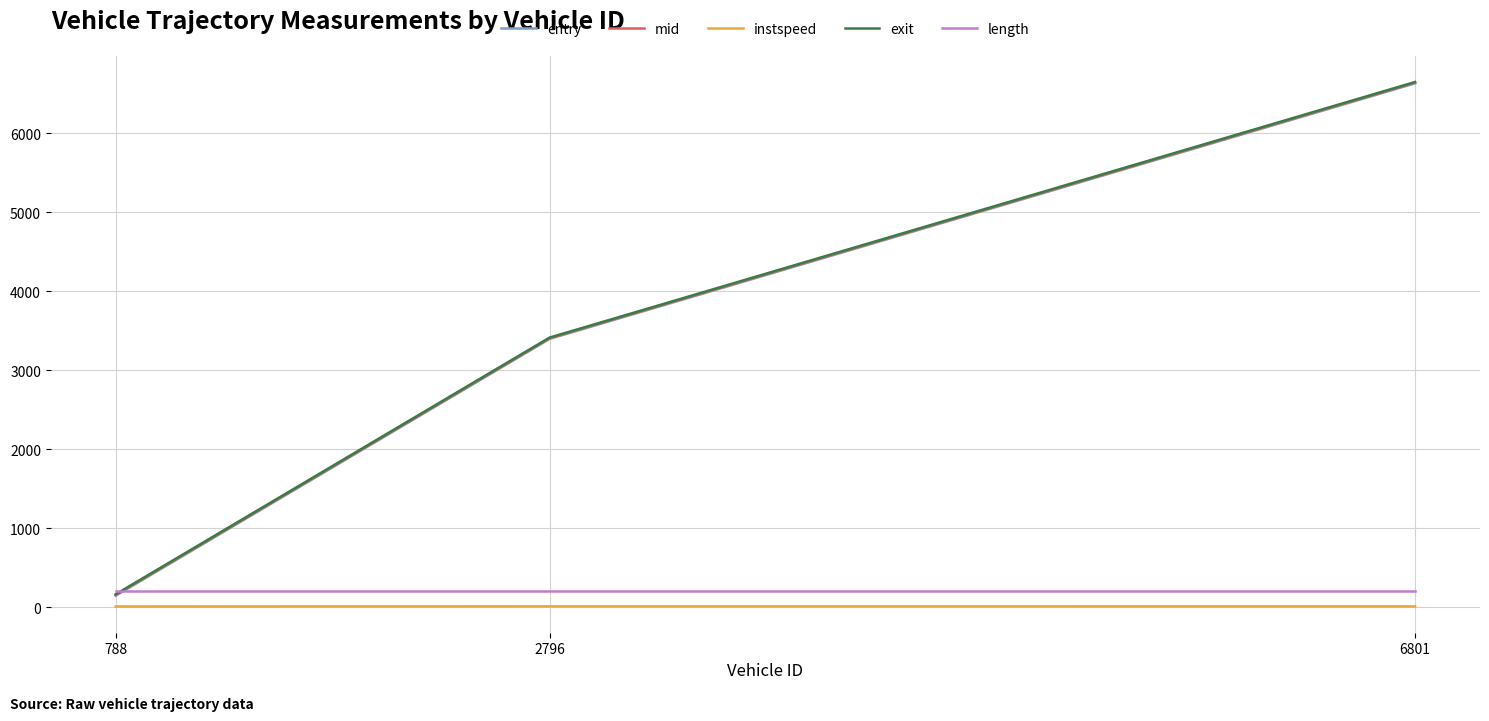

The value of exit at 6801 is 6645.4. True or false?

True